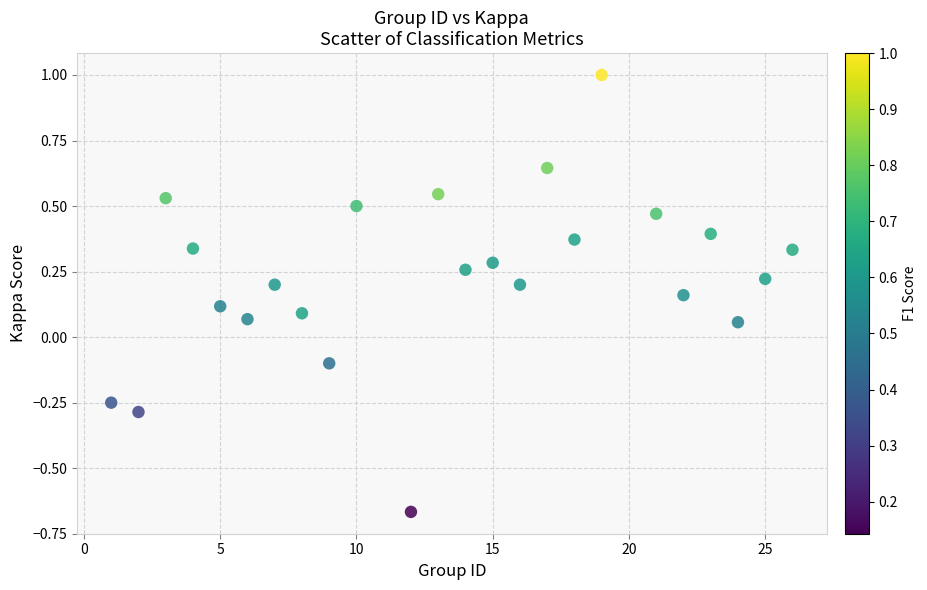

What is the range of Y values (max minus min)?

1.7